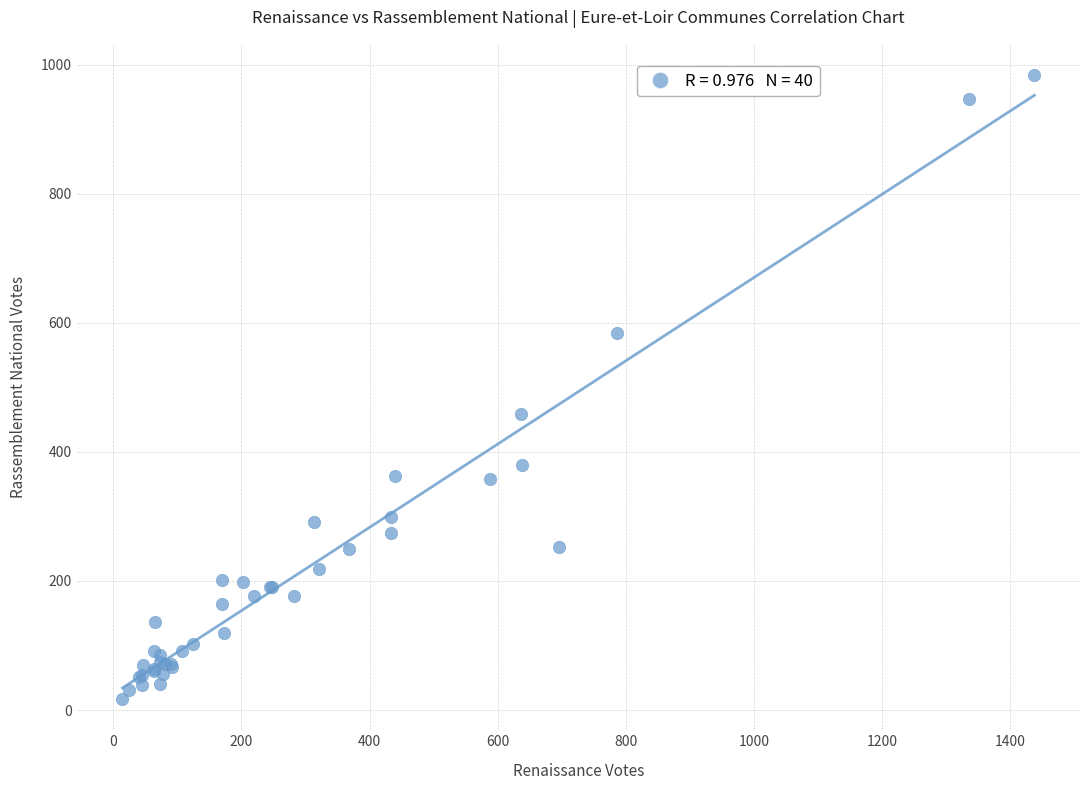

What Y value in the scatter plot is closest to 500?

459